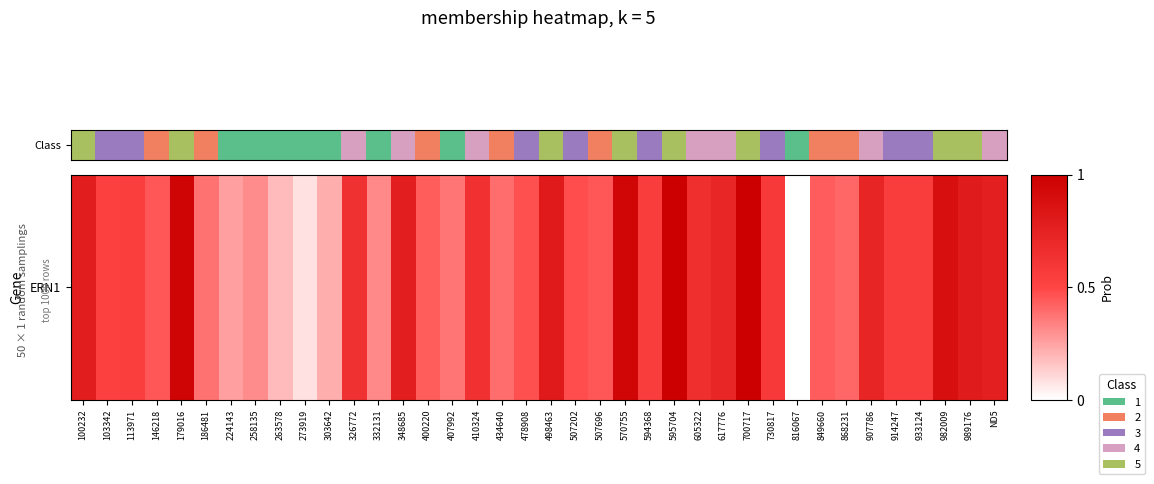

Which label corresponds to the smallest value in the chart?

816067